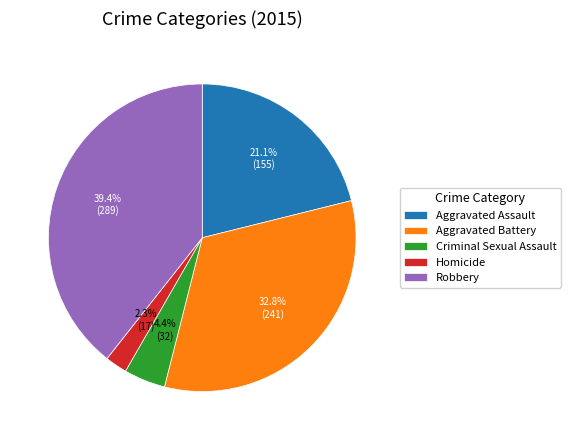

To the nearest percent, what is the difference between the largest and smallest slice percentages?

37%